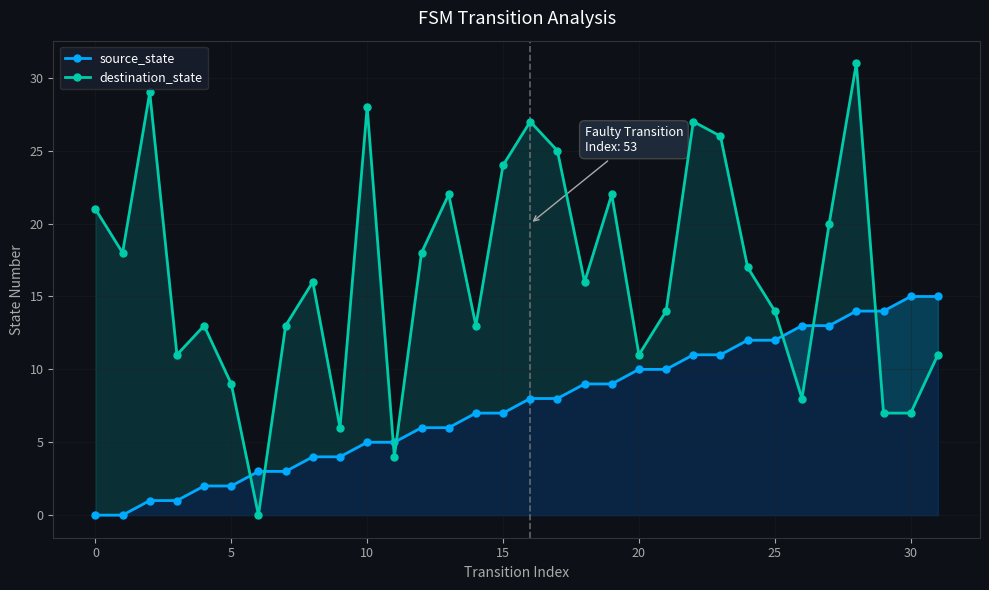

Does the chart have visible grid lines?

Yes